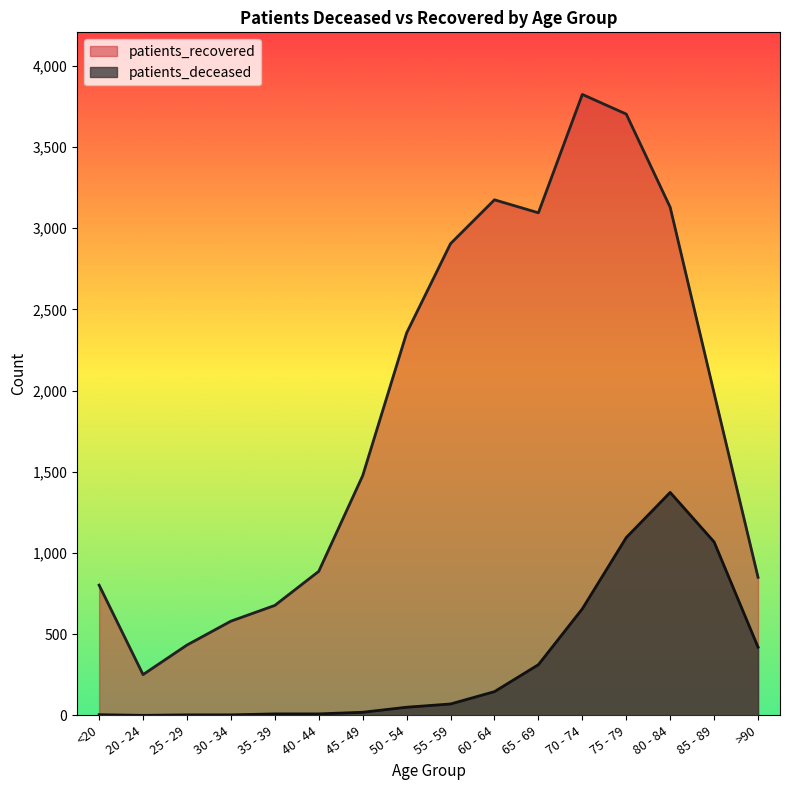

What is the difference between the maximum and minimum values in the patients_deceased series?

1373